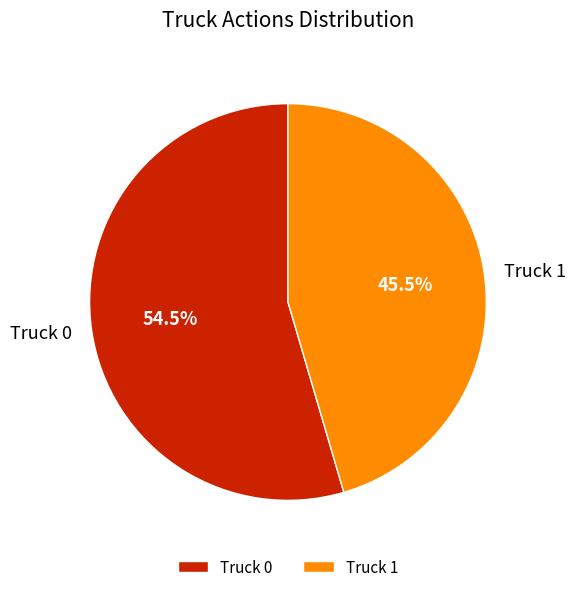

Rank the categories by value from lowest to highest.

Truck 1, Truck 0